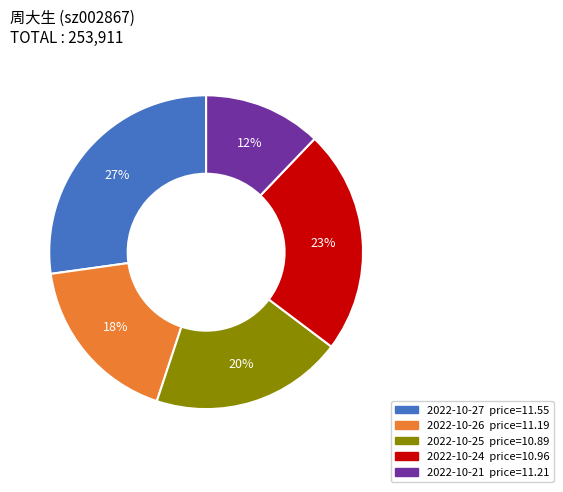

How many slices are in this pie chart?

5